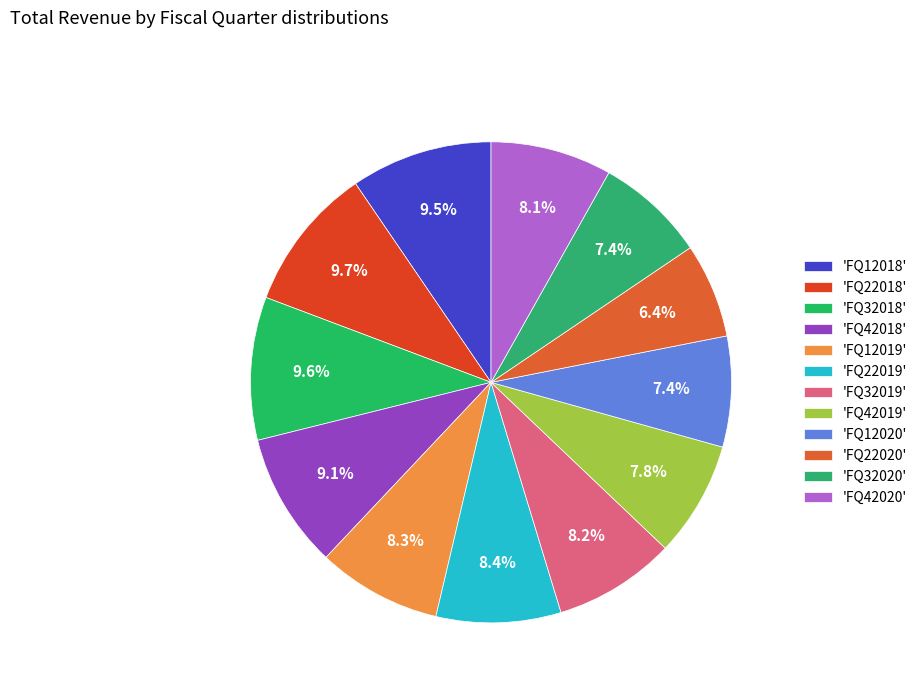

How many segments does this pie chart have?

12